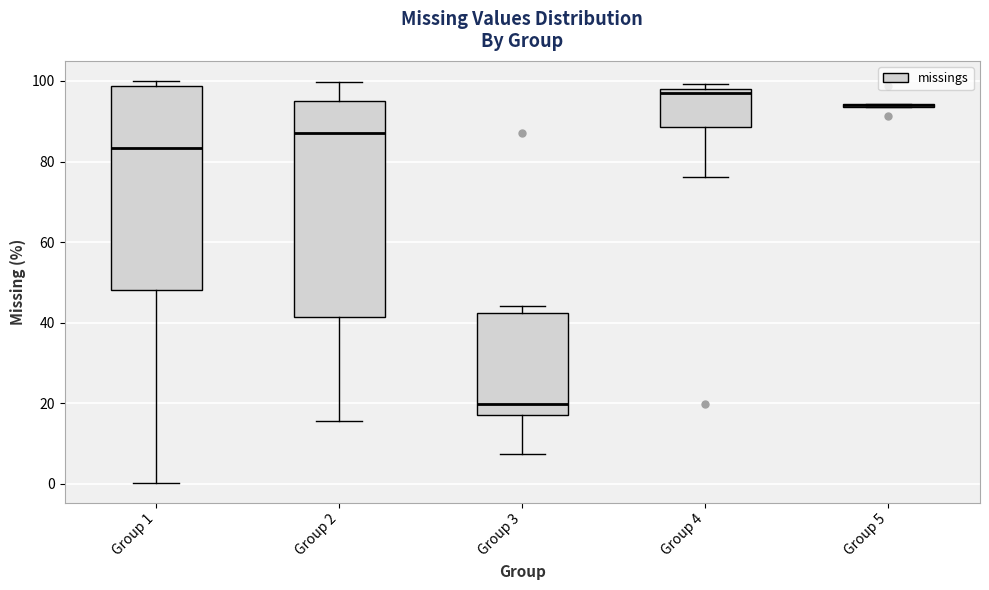

Where is the upper edge of the box for Group 4 on the y-axis? The values are not printed on the chart, so give them approximately, as read against the axis.

98